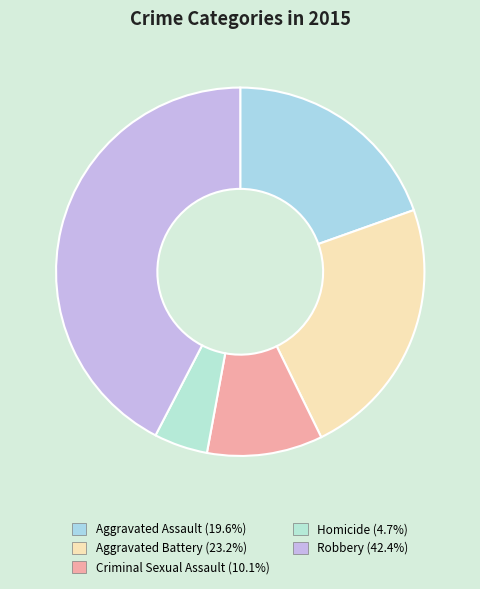

Does Homicide represent more than half of the total?

No